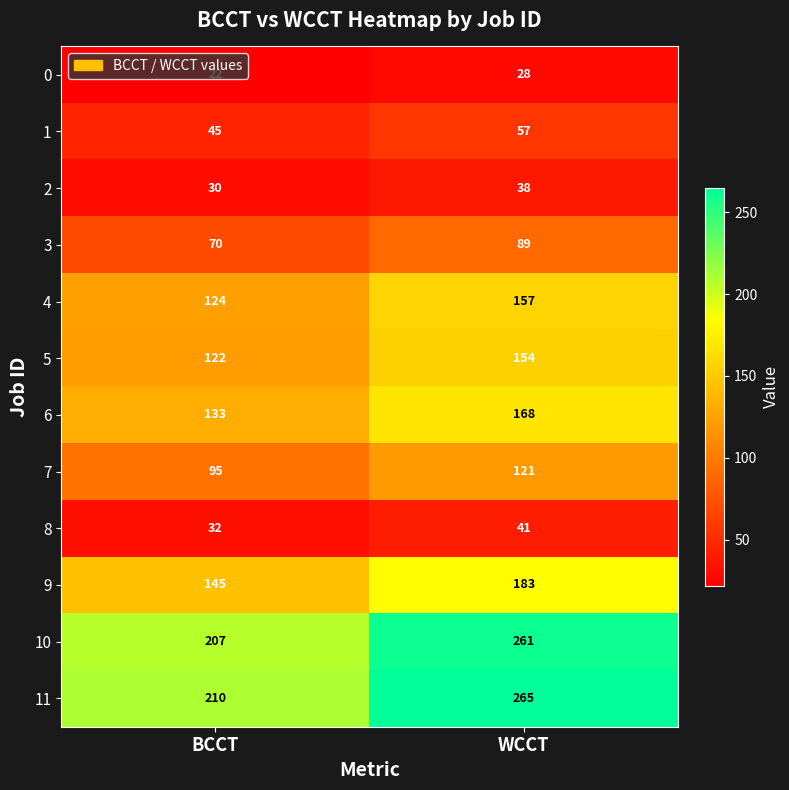

What is the spread (max minus min) of values at BCCT?

188